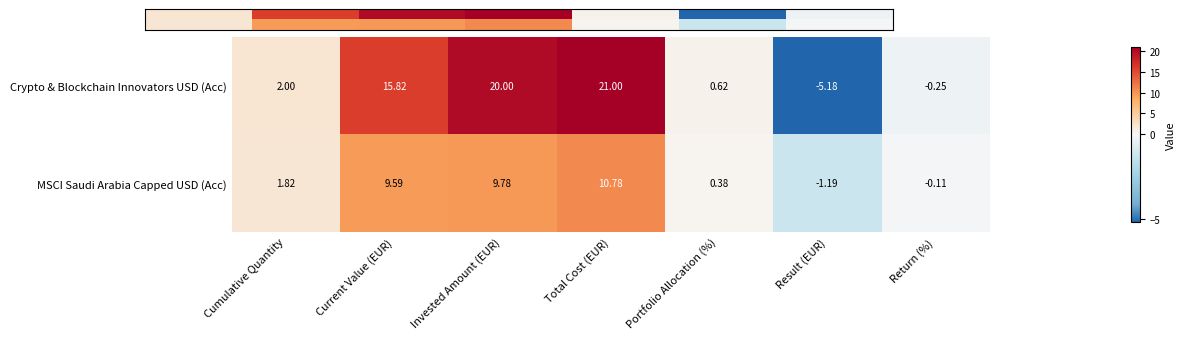

At which label does MSCI Saudi Arabia Capped USD (Acc) first exceed 1?

Cumulative Quantity